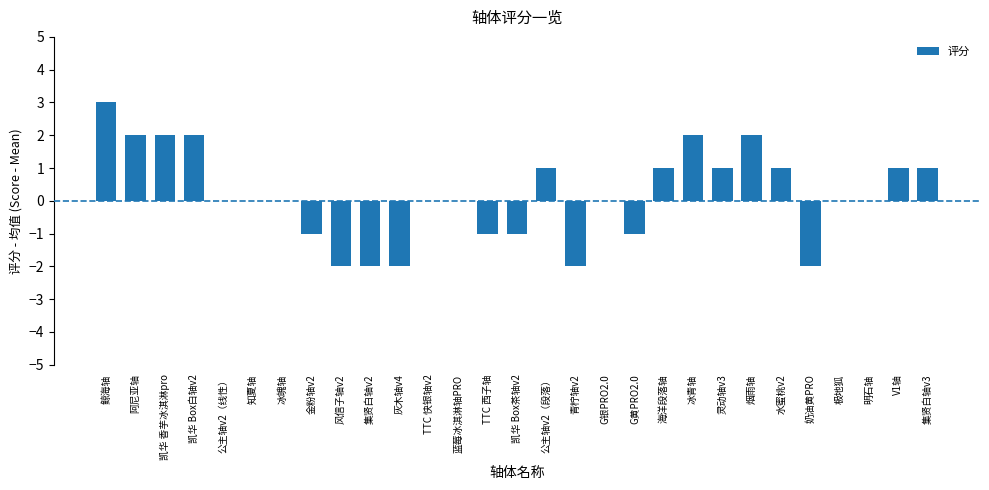

What is the maximum value shown in the chart?

3